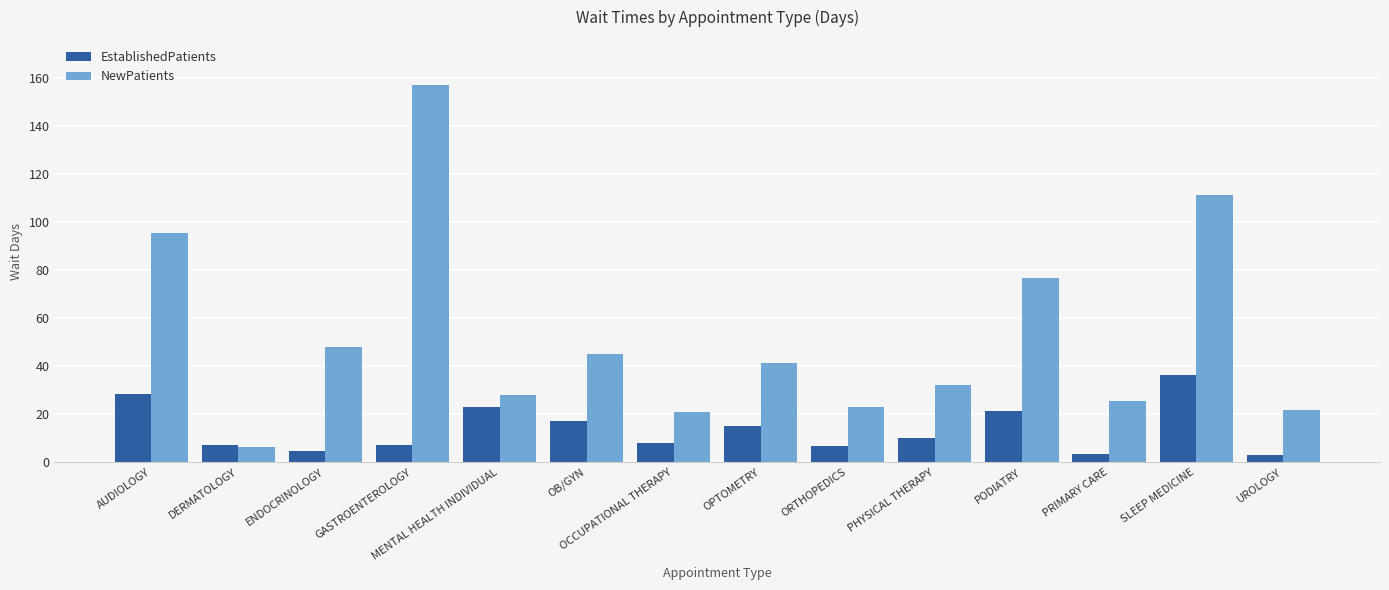

What is the difference between the second highest and minimum values in the EstablishedPatients series?

25.5